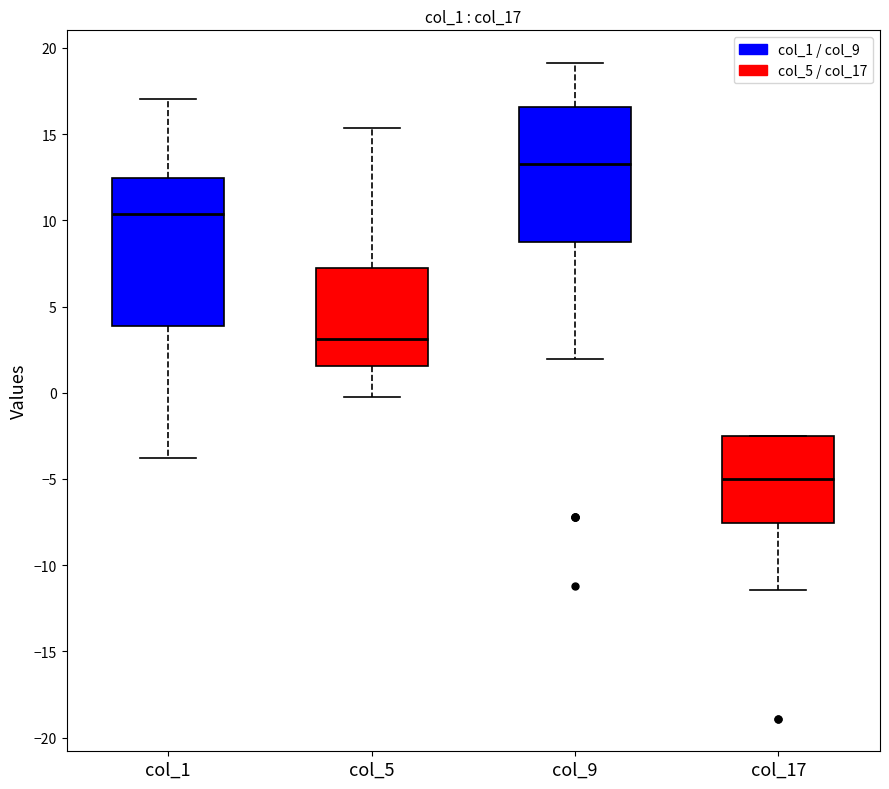

Reading left to right, read every box against the y-axis: the position of its median line, the range the box covers, and the ends of its whiskers. The values are not printed on the chart, so give them approximately, as read against the axis.

col_1: median 10.5, box 4.0 to 12.5, whiskers -4.0 to 17.0
col_5: median 3.0, box 1.5 to 7.0, whiskers -0.5 to 15.5
col_9: median 13.5, box 9.0 to 16.5, whiskers 2.0 to 19.0
col_17: median -5.0, box -7.5 to -2.5, whiskers -11.5 to -2.5